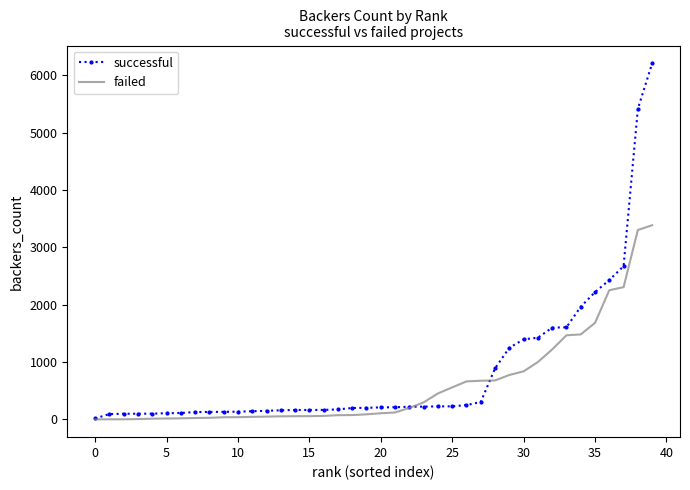

List the series in order of their peak value, lowest first.

failed, successful